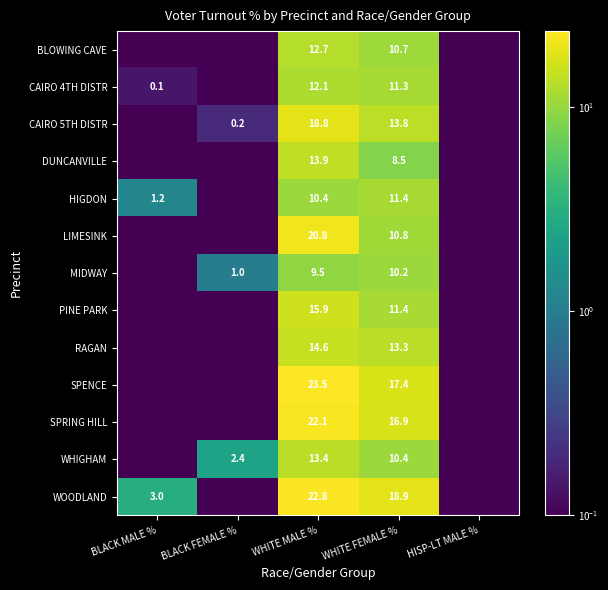

What is the sum of the SPRING HILL values at WHITE MALE % and BLACK FEMALE %?

22.1